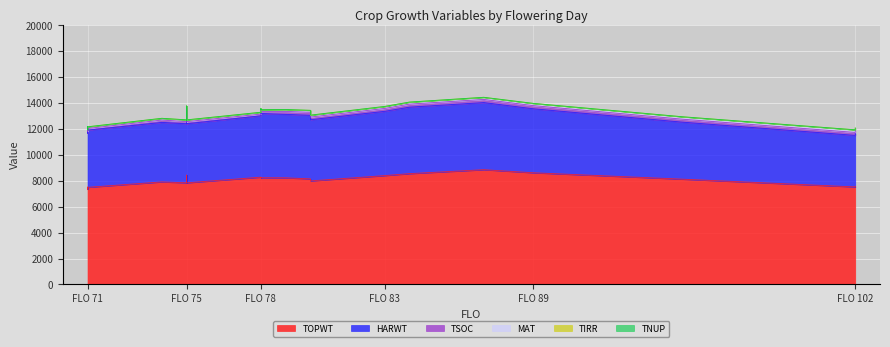

Is it true that HARWT equals 2944 at 80?

False